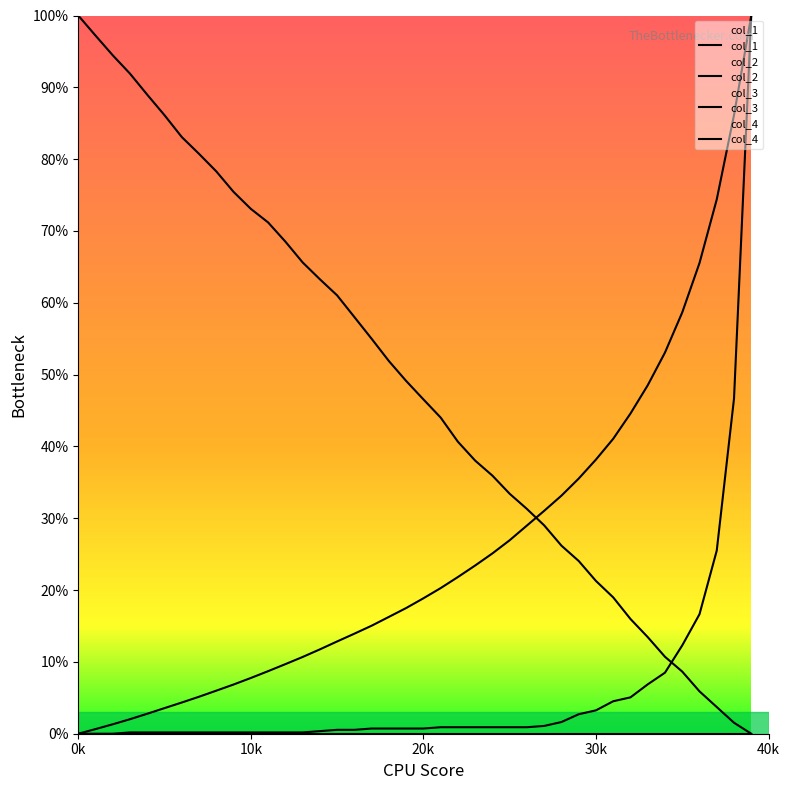

Reading left to right, transcribe all the data shown in this chart.

col_1: 0.0	0.6	1.3	2.0	2.8	3.6	4.3	5.2	6.0	6.9	7.8	8.7	9.7	10.7	11.7	12.8	13.9	15.0	16.3	17.5	18.9	20.3	21.8	23.4	25.1	26.9	29.0	31.0	33.1	35.5	38.2	41.1	44.6	48.5	53.1	58.7	65.5	74.4	86.1	100.0
col_2: 100.0	97.2	94.4	91.9	89.0	86.1	83.1	80.7	78.3	75.4	73.1	71.2	68.5	65.6	63.3	61.0	58.0	55.0	51.9	49.1	46.6	44.0	40.7	38.0	35.9	33.4	31.3	29.0	26.2	24.1	21.3	19.0	16.0	13.5	10.7	8.6	5.9	3.7	1.5	0.0
col_3: 0.0	0.0	0.0	0.2	0.2	0.2	0.2	0.2	0.2	0.2	0.2	0.2	0.2	0.2	0.4	0.5	0.5	0.7	0.7	0.7	0.7	0.9	0.9	0.9	0.9	0.9	0.9	1.1	1.6	2.7	3.3	4.5	5.1	6.9	8.5	12.3	16.6	25.5	46.7	100.0
col_4: 0.0	0.0	0.0	0.0	0.0	0.0	0.0	0.0	0.0	0.0	0.0	0.0	0.0	0.0	0.0	0.0	0.0	0.0	0.0	0.0	0.0	0.0	0.0	0.0	0.0	0.0	0.0	0.0	0.0	0.0	0.0	0.0	0.0	0.0	0.0	0.0	0.0	0.0	0.0	0.0